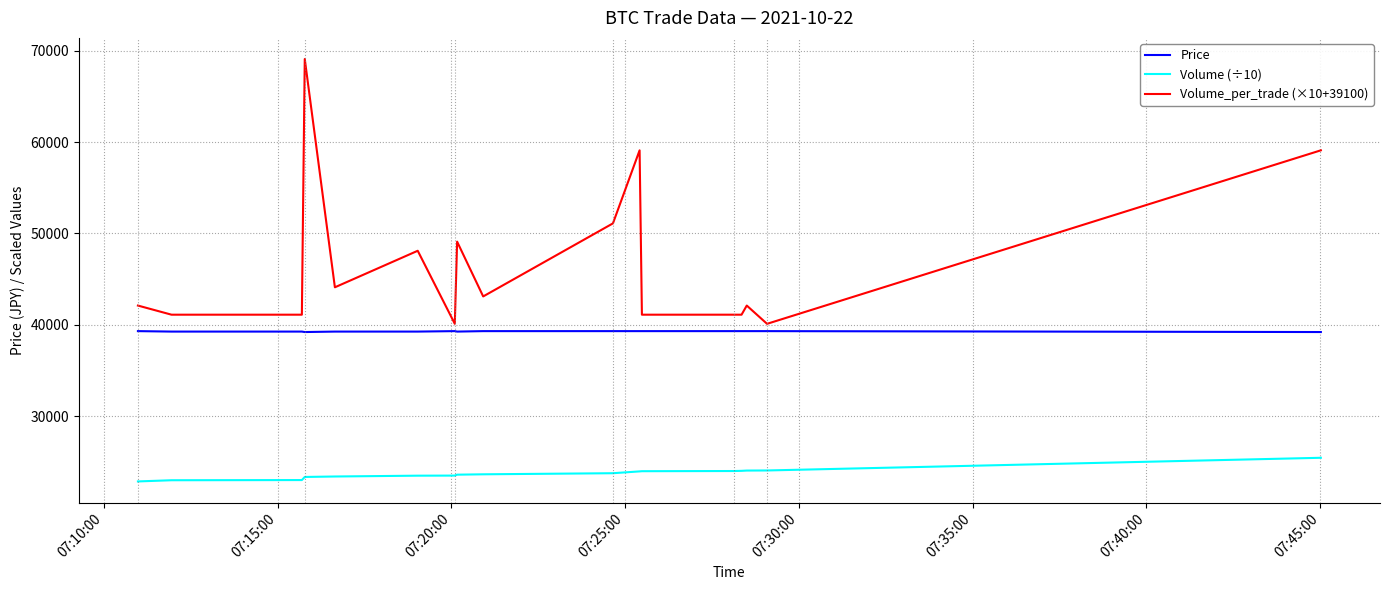

How many values in the Volume_per_trade (×10+39100) series are below 42100?

7